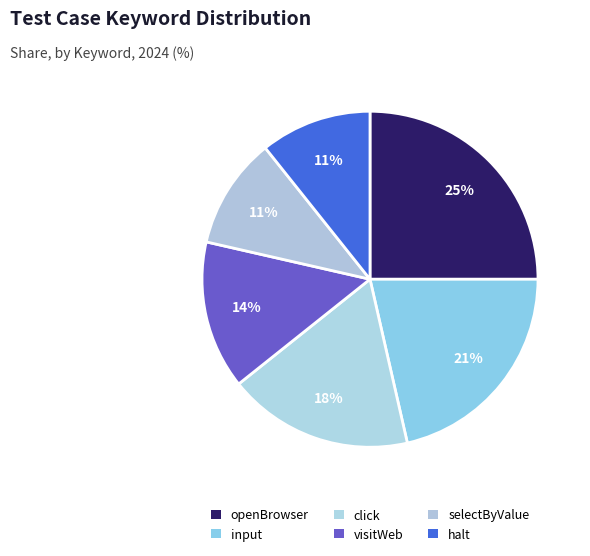

What is the smallest slice in the pie chart?

selectByValue